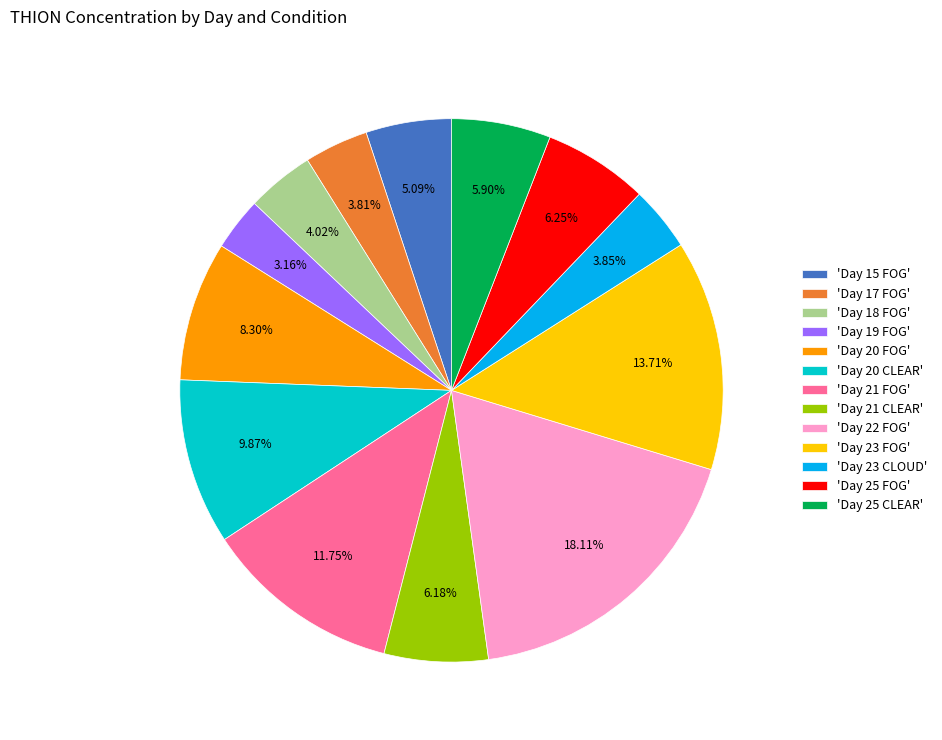

Which has a higher value, 'Day 23 CLOUD' or 'Day 19 FOG'?

'Day 23 CLOUD'